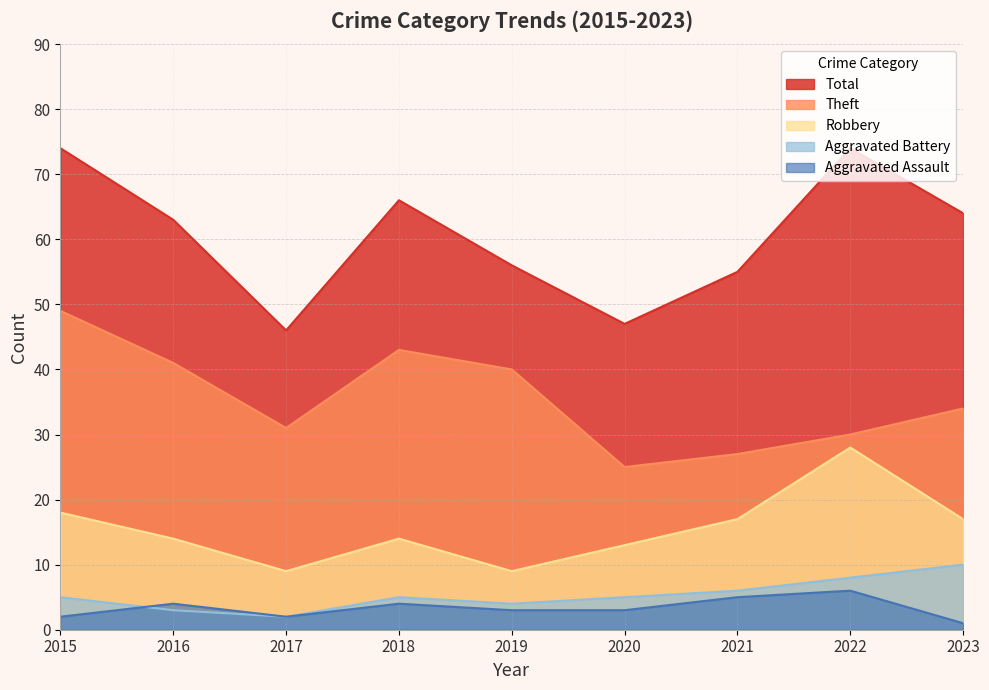

Which category has the lowest value across all series?

2023